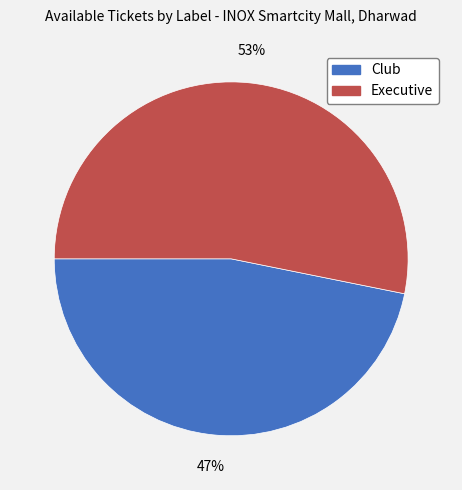

Does any single category account for the majority?

Yes